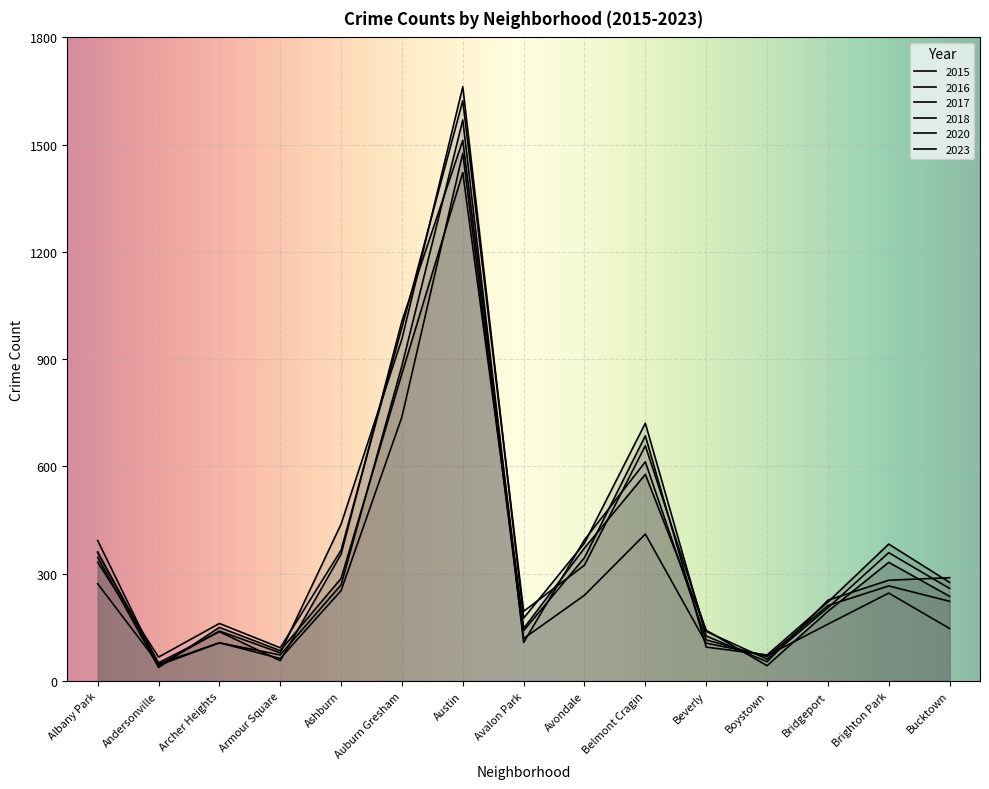

What is the difference between the 2018 values at Brighton Park and Beverly?

151